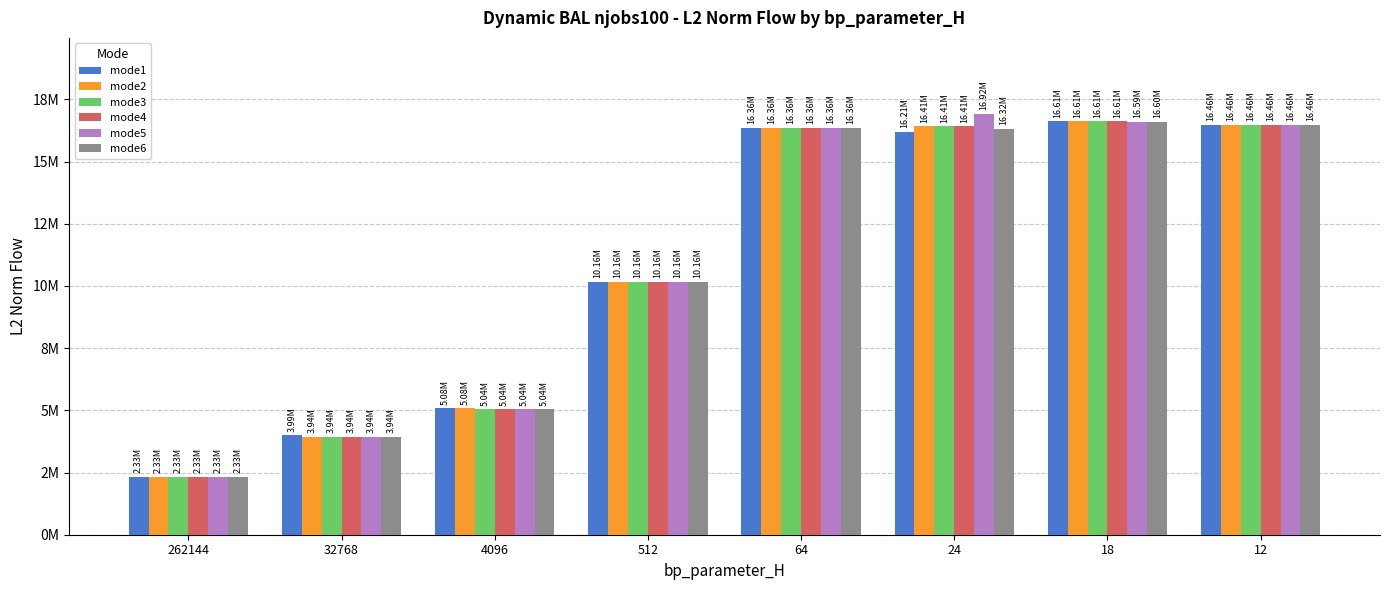

Are the bars grouped side by side (vs. stacked)?

Yes